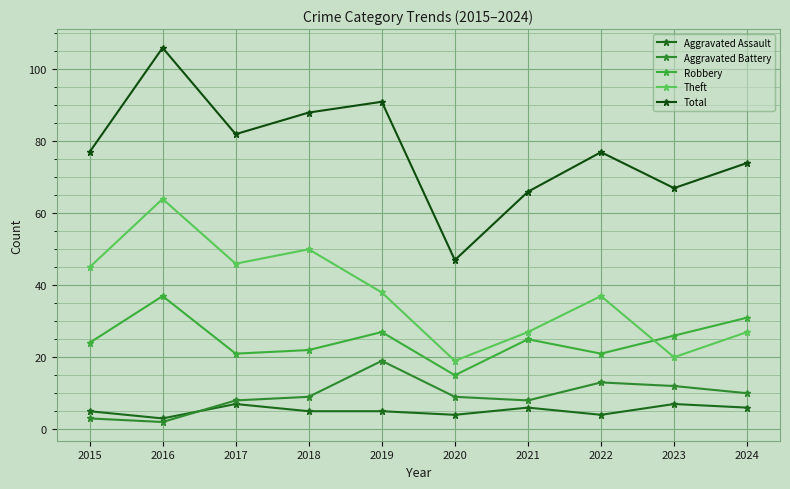

Read the Theft value at 2021, to the nearest 10.

30